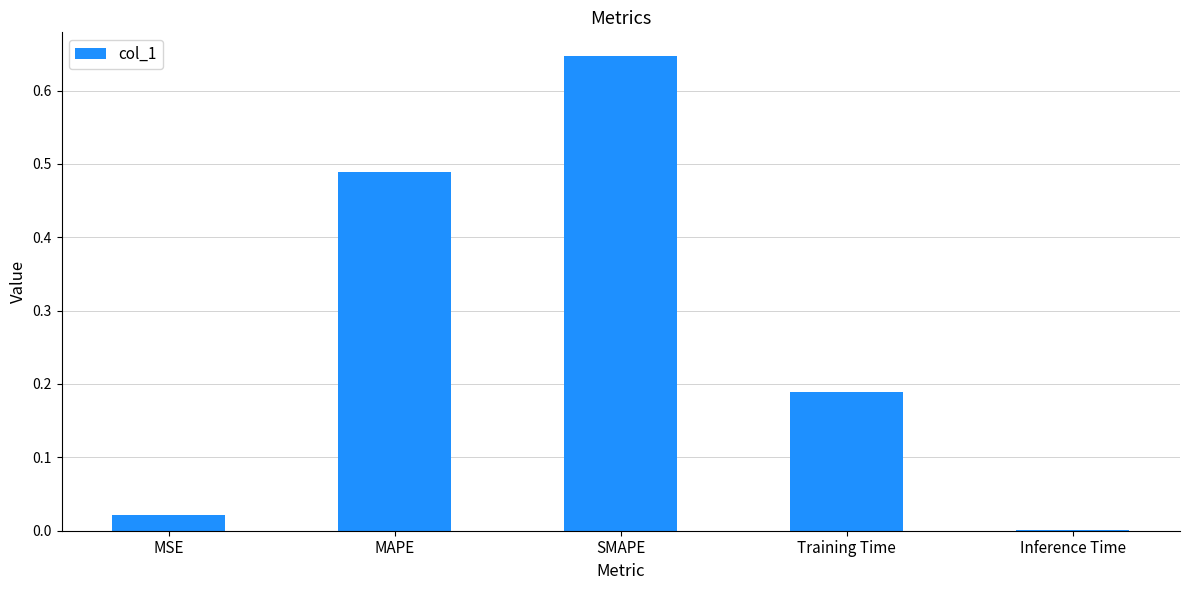

The chart shows a value of 0.0 at Inference Time. True or false?

True